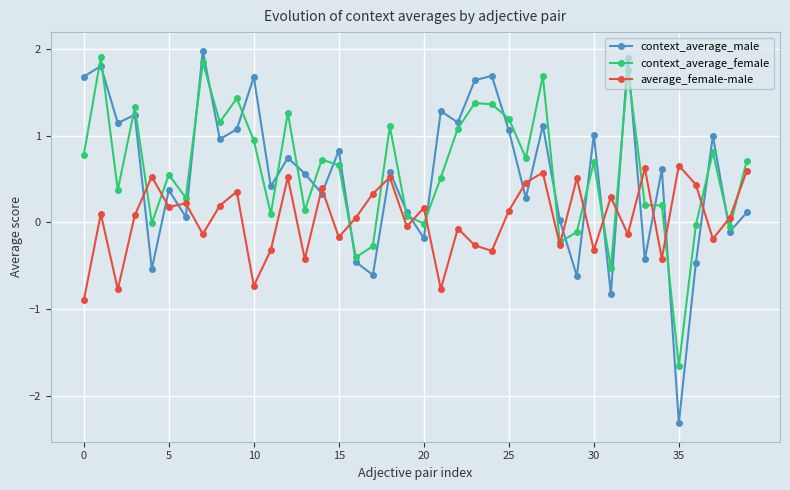

What is the value of the context_average_male point at the 25th from the left?

1.7